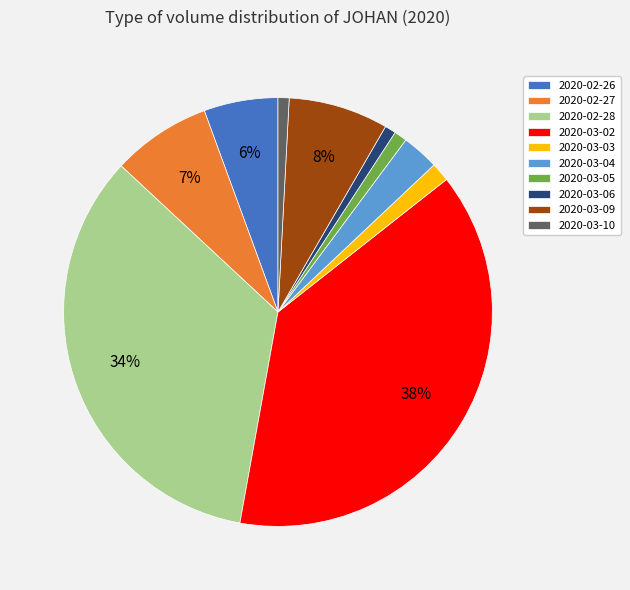

What is the ratio of the value at 2020-03-09 to the value at 2020-03-04?

2.7